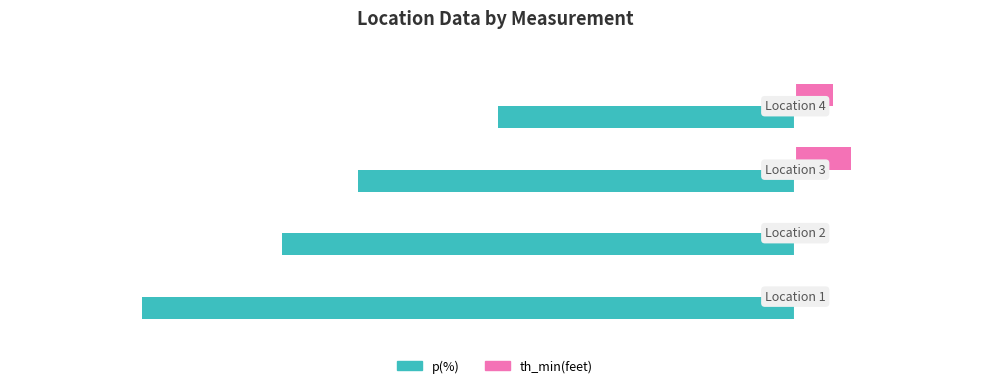

What is the sum of all p(%) values?

-205.9